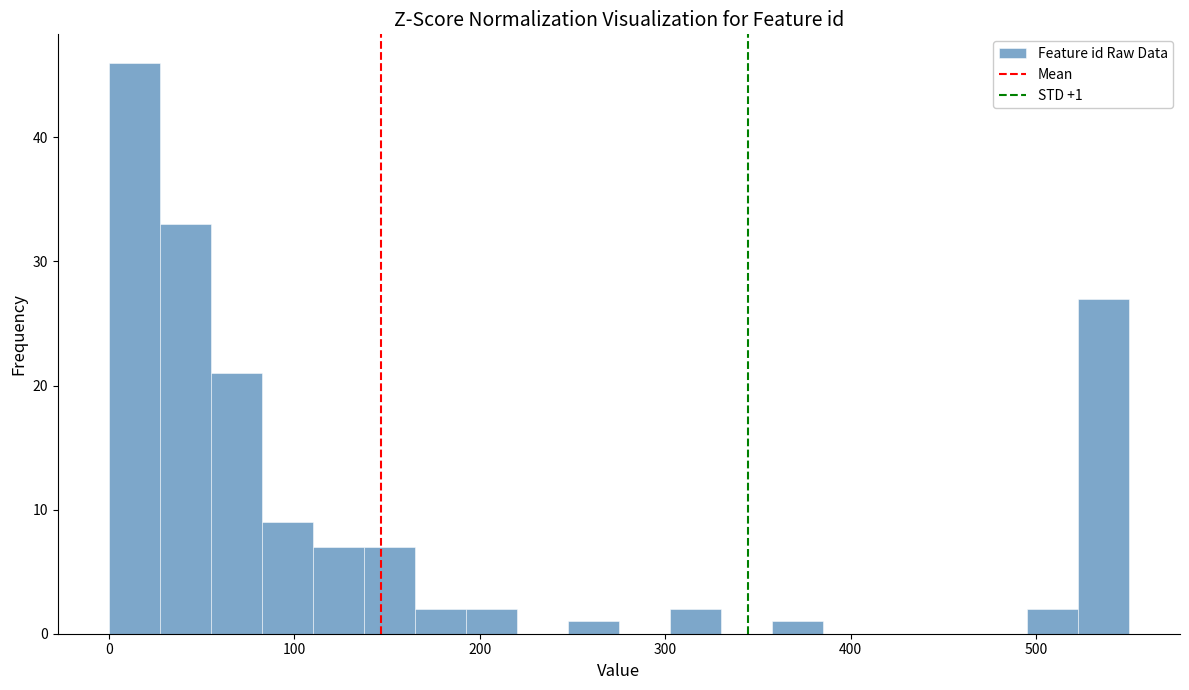

Read against the x-axis, roughly where is the centre of the tallest bar?

10